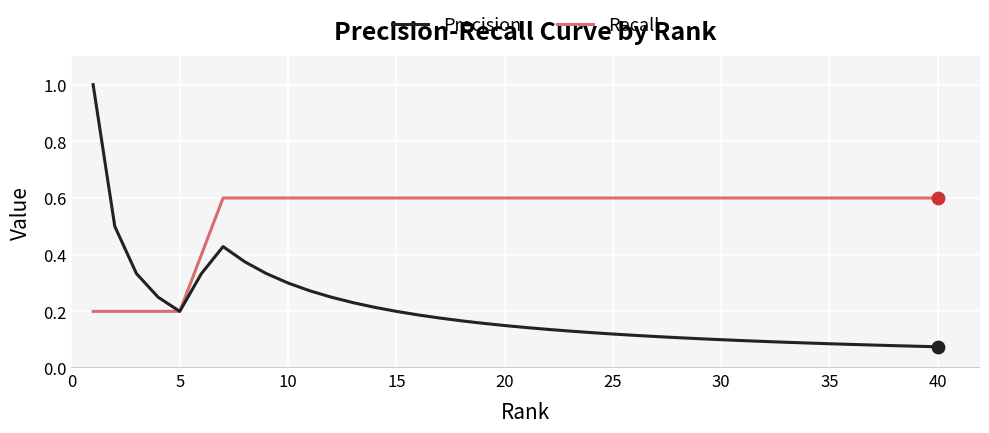

What are all the series names shown in the legend?

Precision, Recall